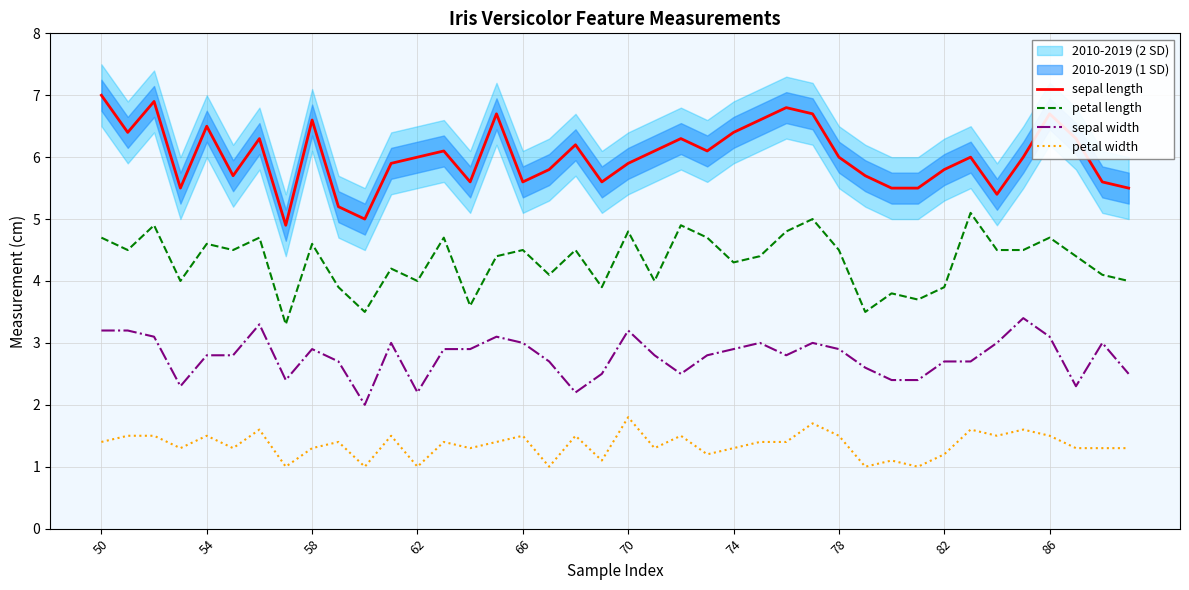

List the series in order of their peak value, lowest first.

petal width, sepal width, petal length, sepal length